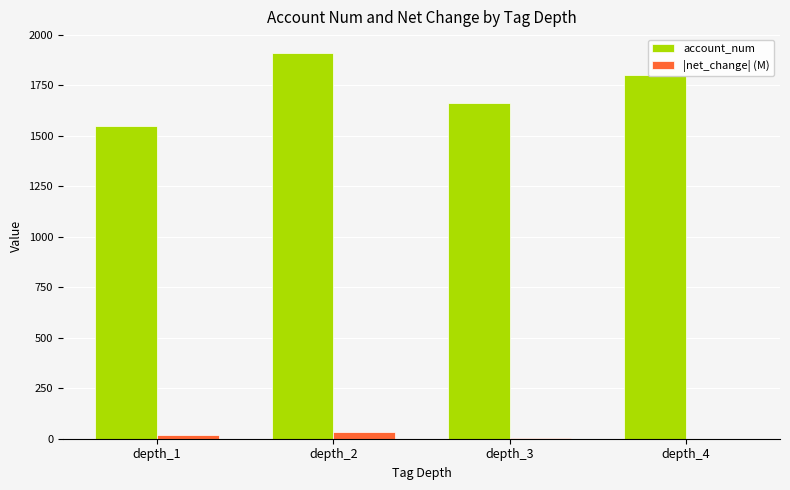

Where is account_num nearest to the value 1726?

depth_3